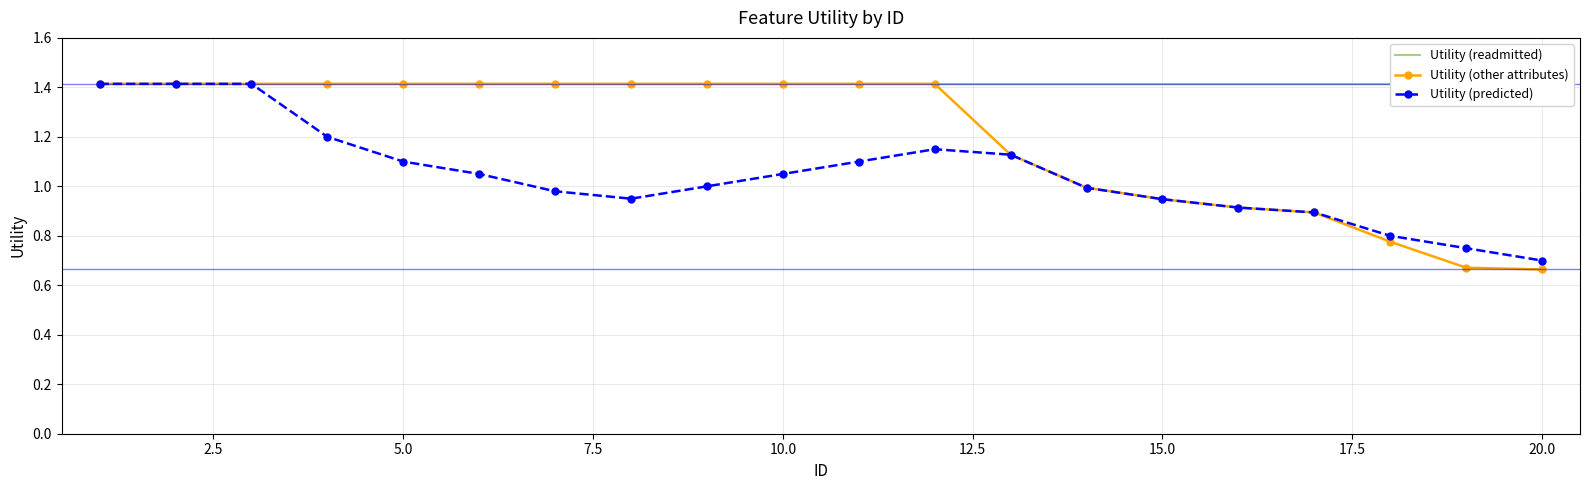

What is the difference between the maximum and second lowest values in the Utility (predicted) series?

0.7